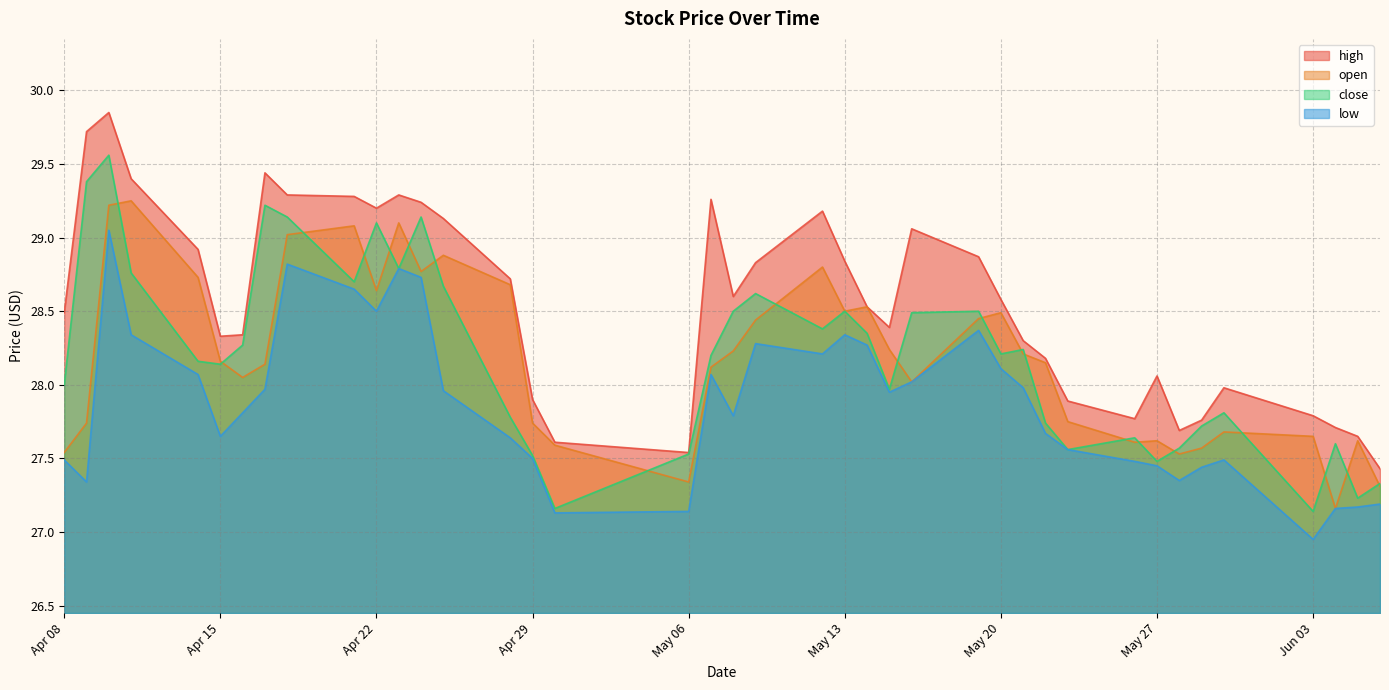

What is the greatest value displayed?

29.9